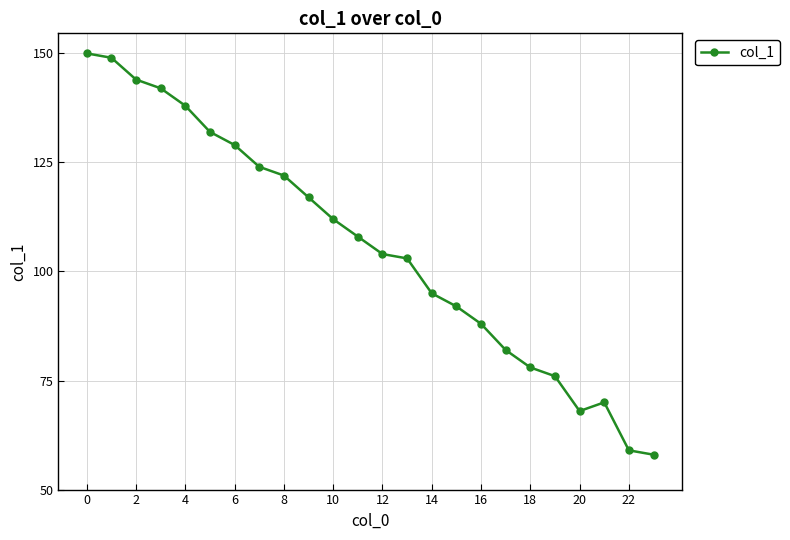

Reading right to left, extract all data points from this chart.

58	59	70	68	76	78	82	88	92	95	103	104	108	112	117	122	124	129	132	138	142	144	149	150